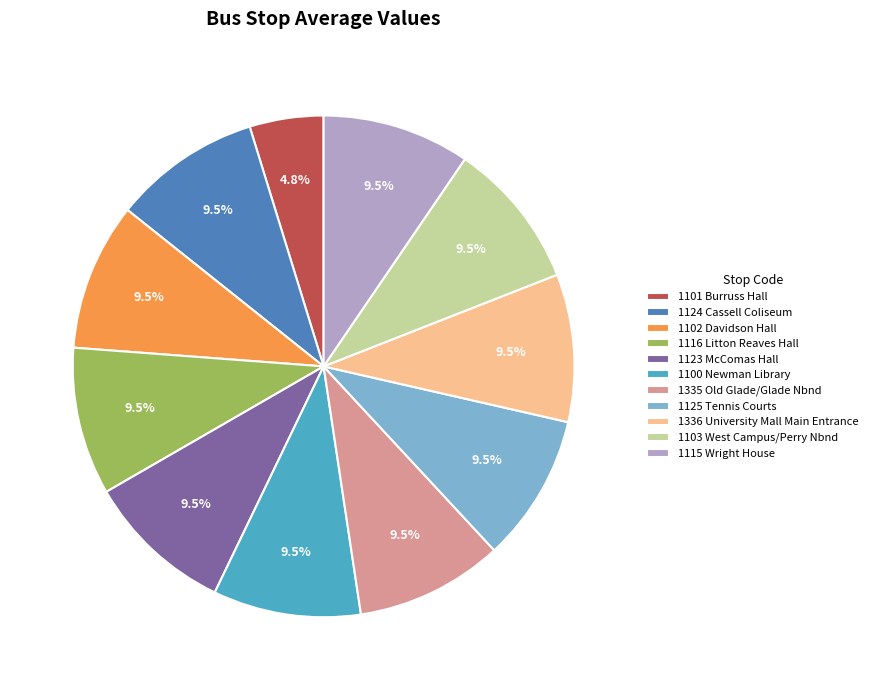

What portion of the pie excludes 1100 Newman Library?

90.5%